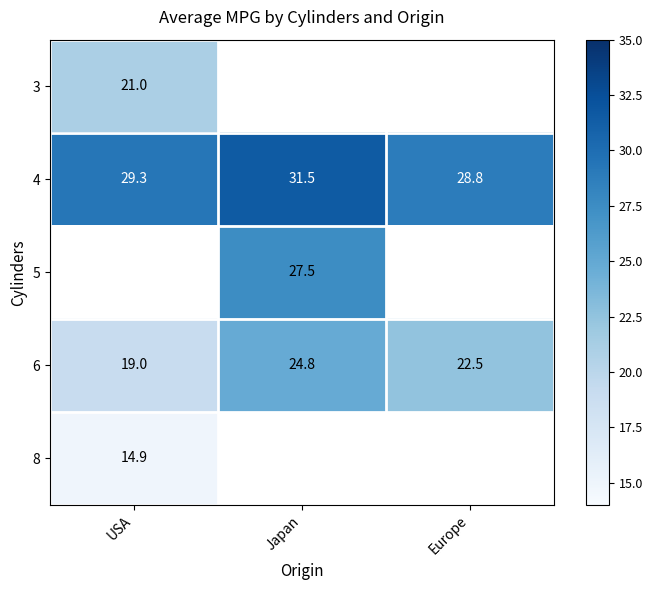

What is the average value of the 4 series?

29.9